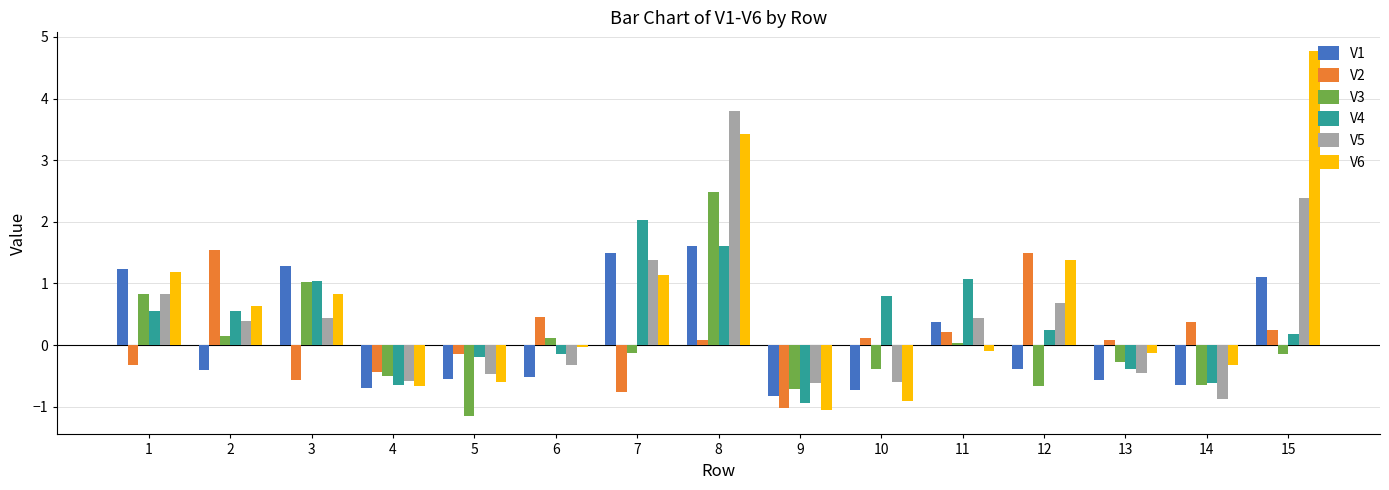

True or false: V2 has a value of -0.4 at 4.

True